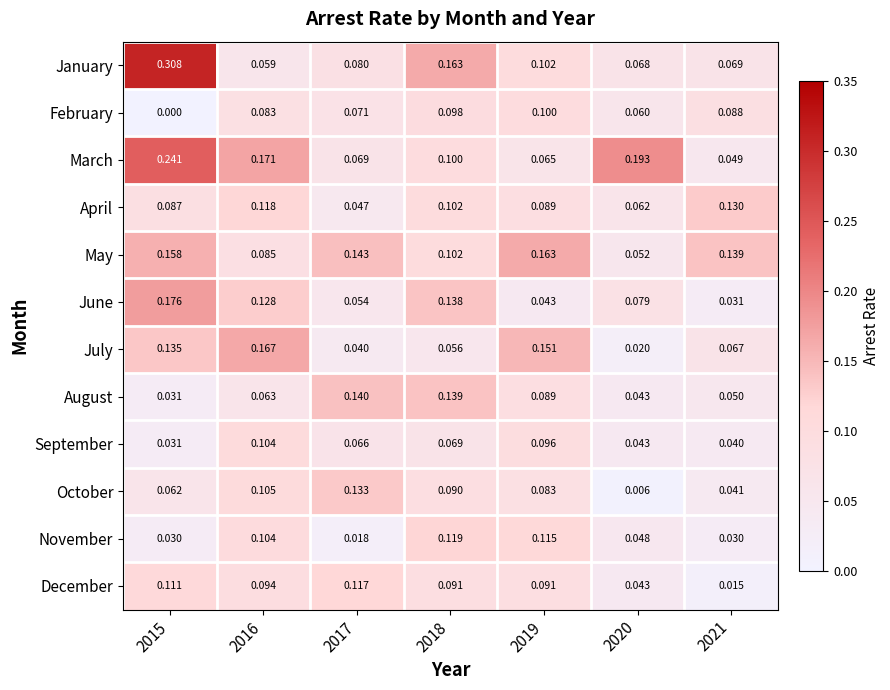

At which category does the chart reach its minimum across all series?

2015